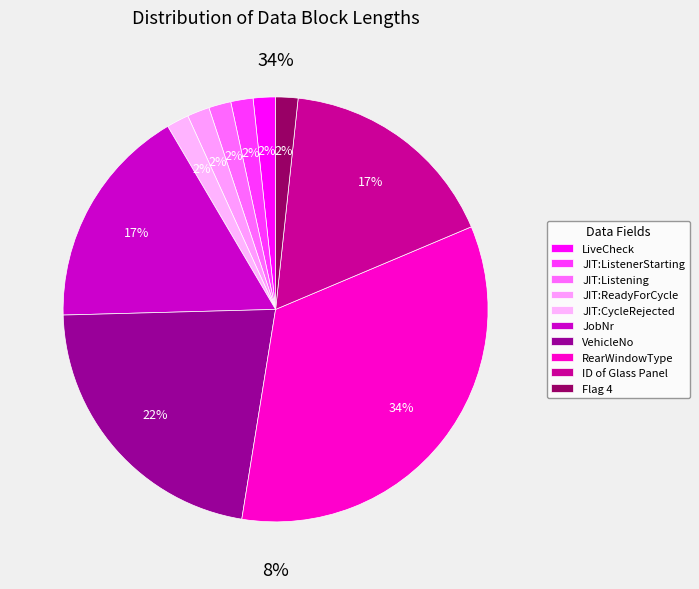

True or false: RearWindowType accounts for 27% of the total.

False